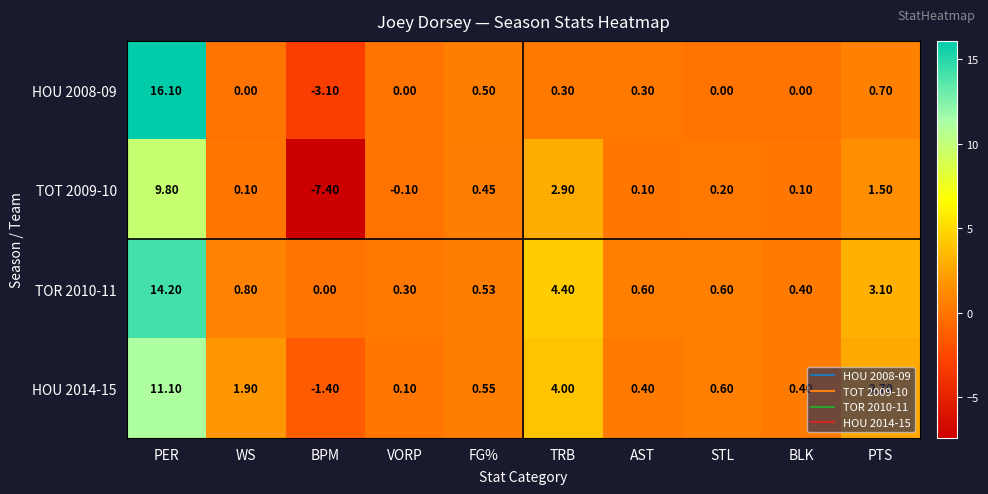

Between FG% and BLK, which series saw the biggest shift?

HOU 2008-09